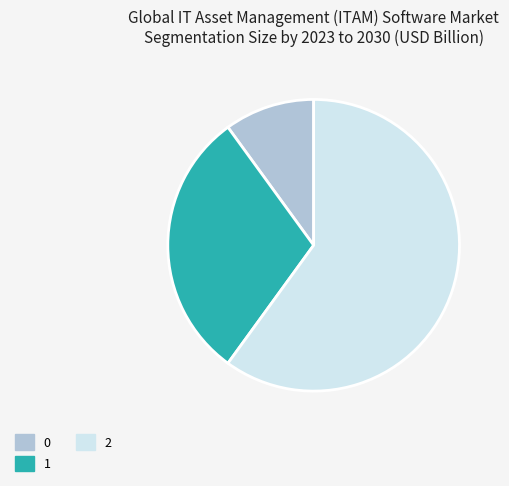

Is it true that 0 is 10% of the pie?

True